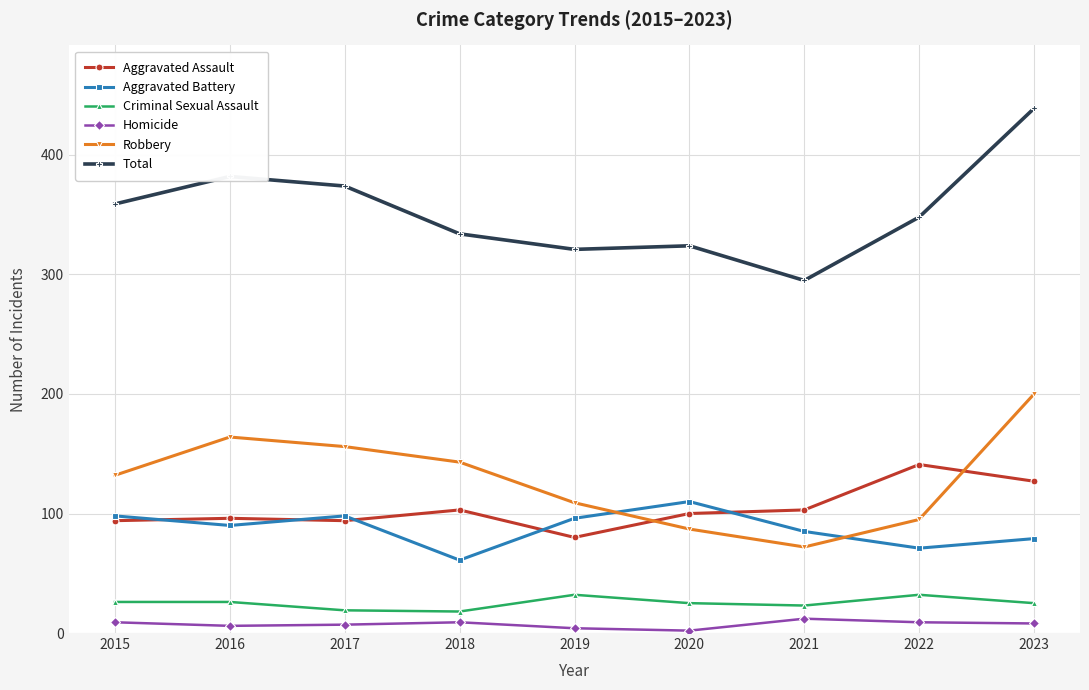

What is the total value across all series at 2018?

668